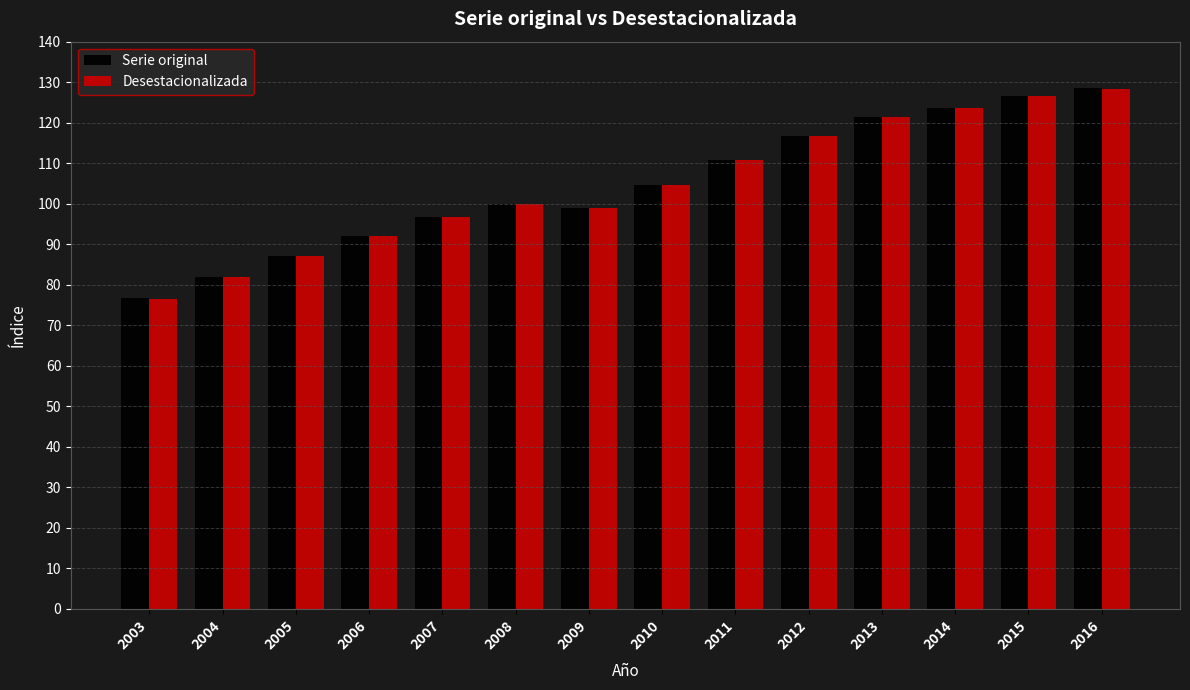

What is the minimum value for Serie original?

76.7